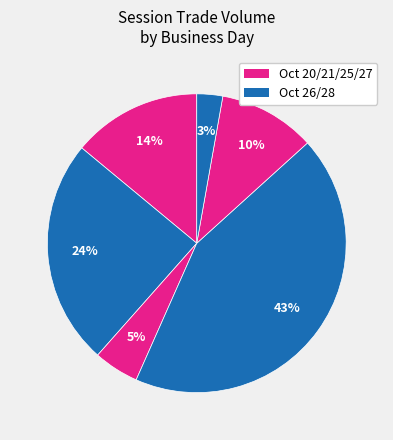

Does any single category account for the majority?

No